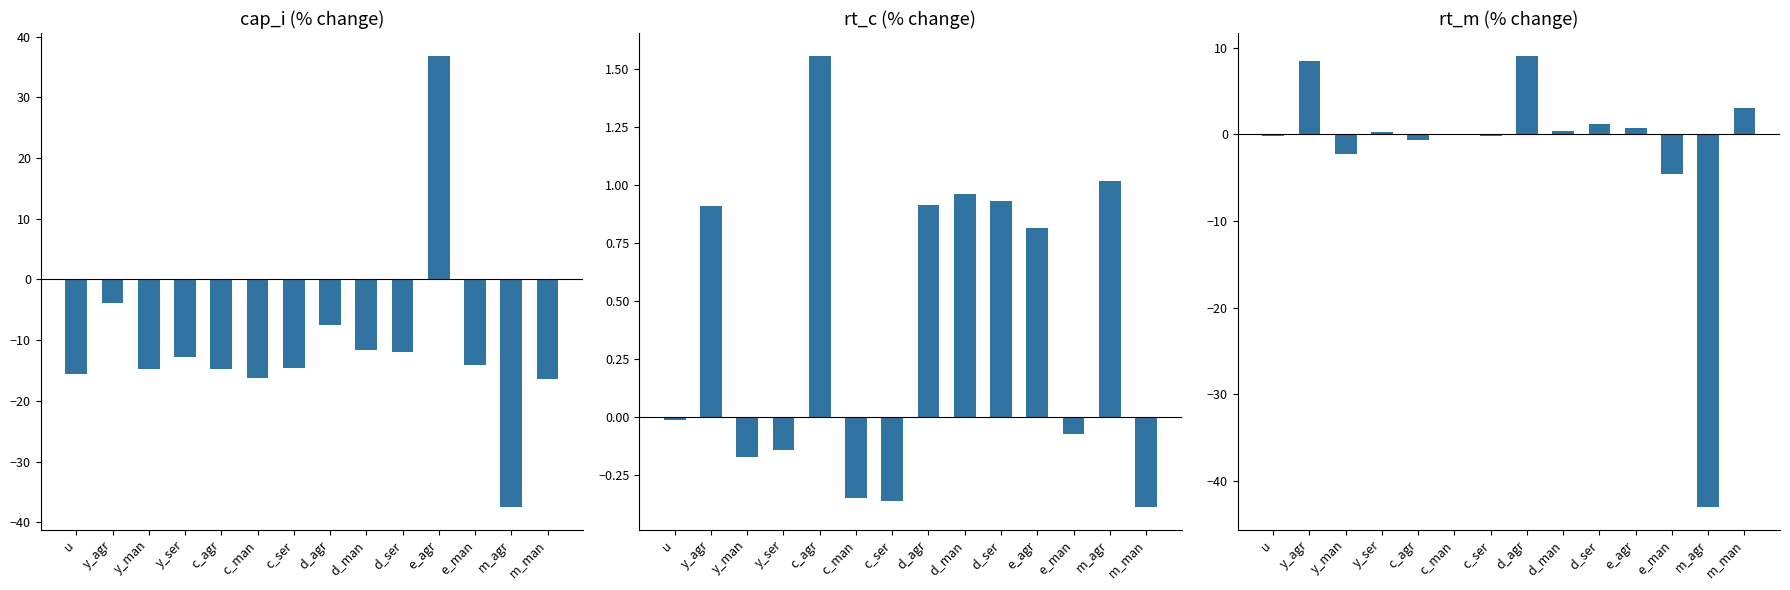

Is it true that cap_i equals -14.7 at c_agr?

True